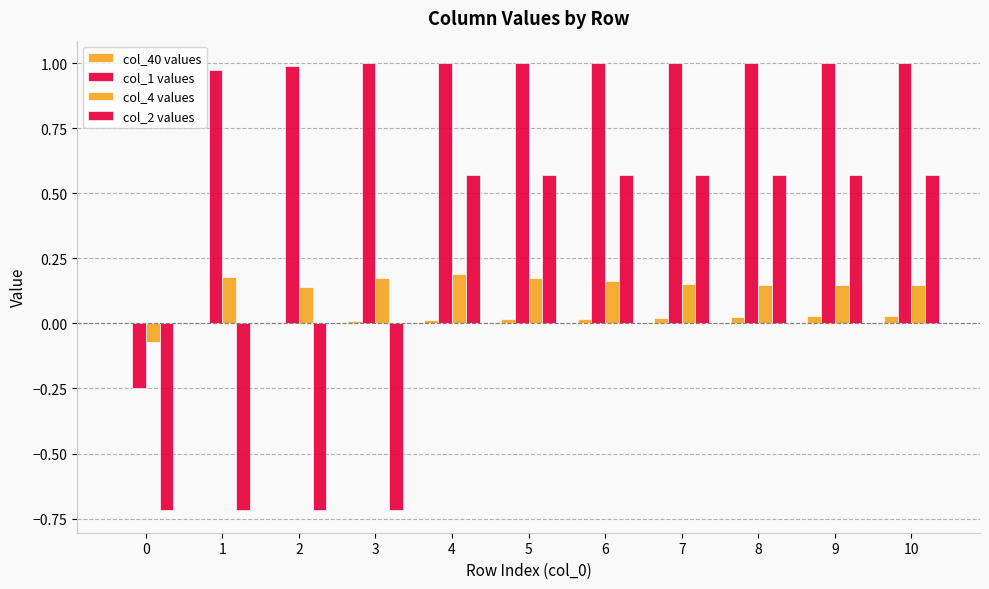

Which series has the largest range (max minus min)?

col_2 values